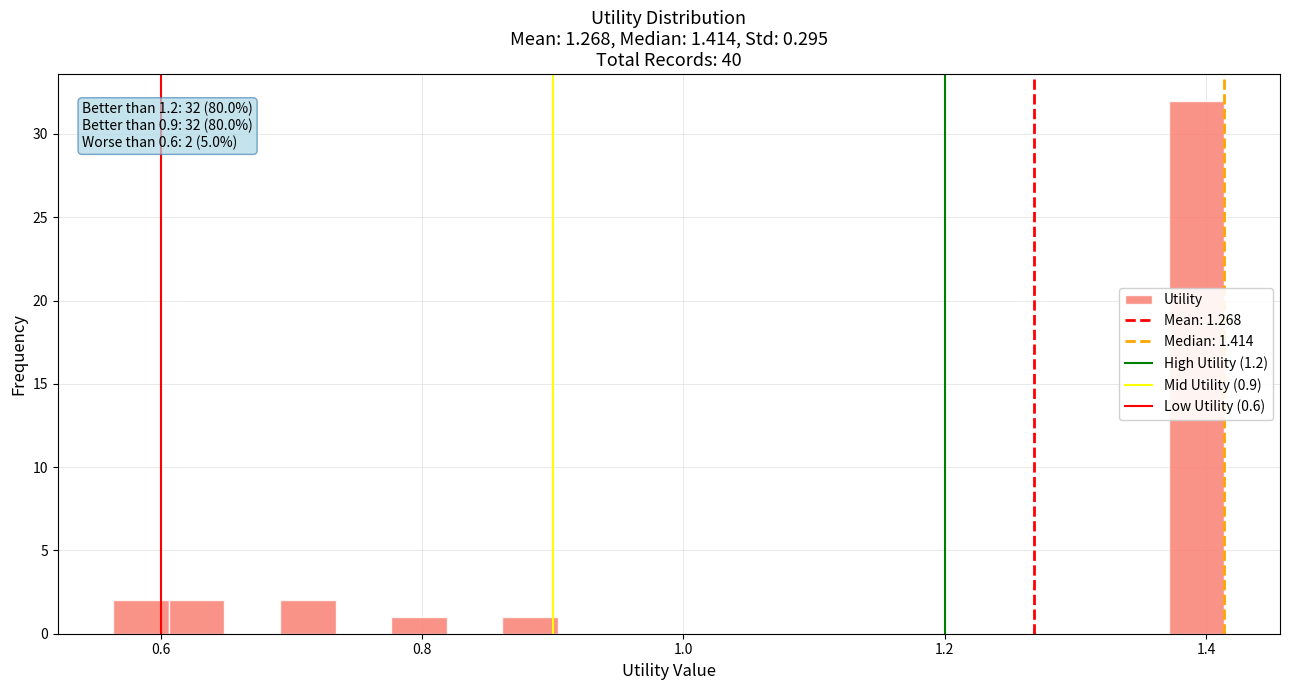

Read against the x-axis, roughly where is the centre of the tallest bar?

1.40